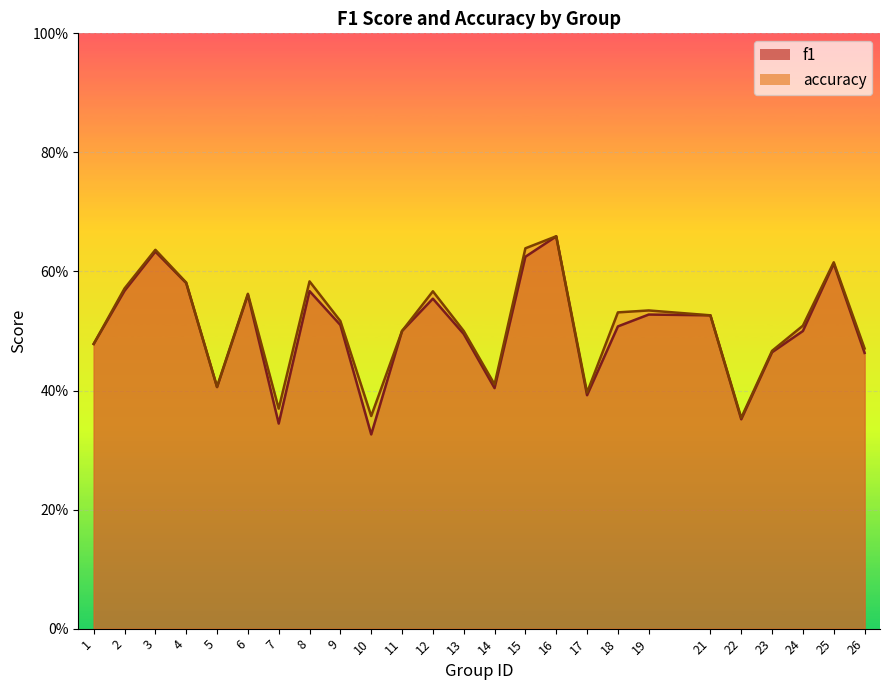

Which series has the largest range (max minus min)?

f1